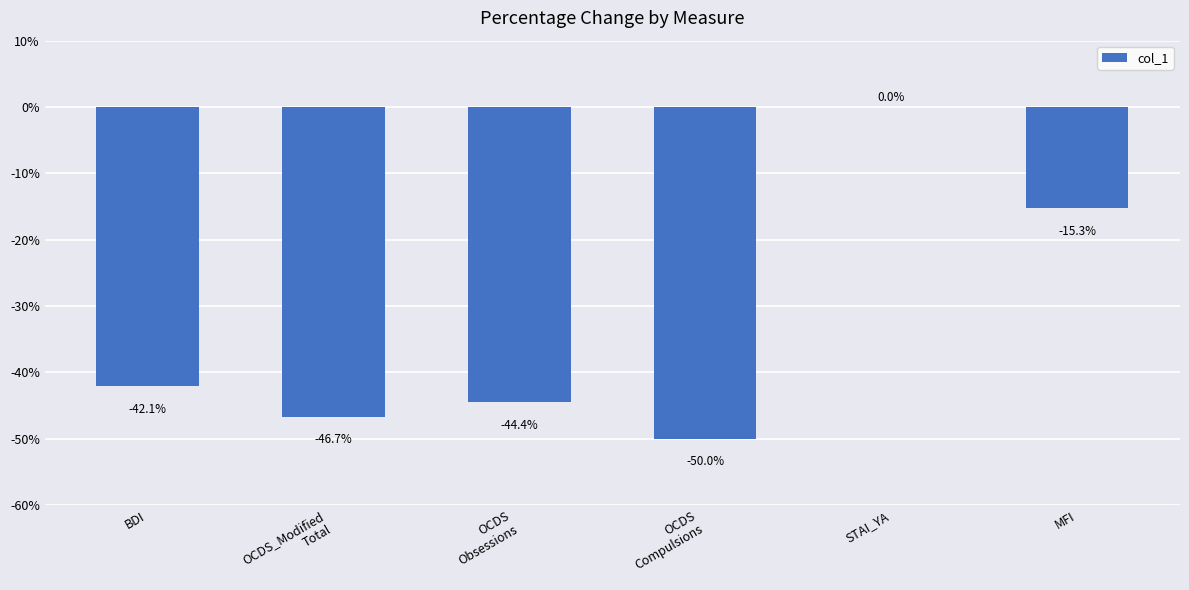

What is the sum of all values?

-198.5